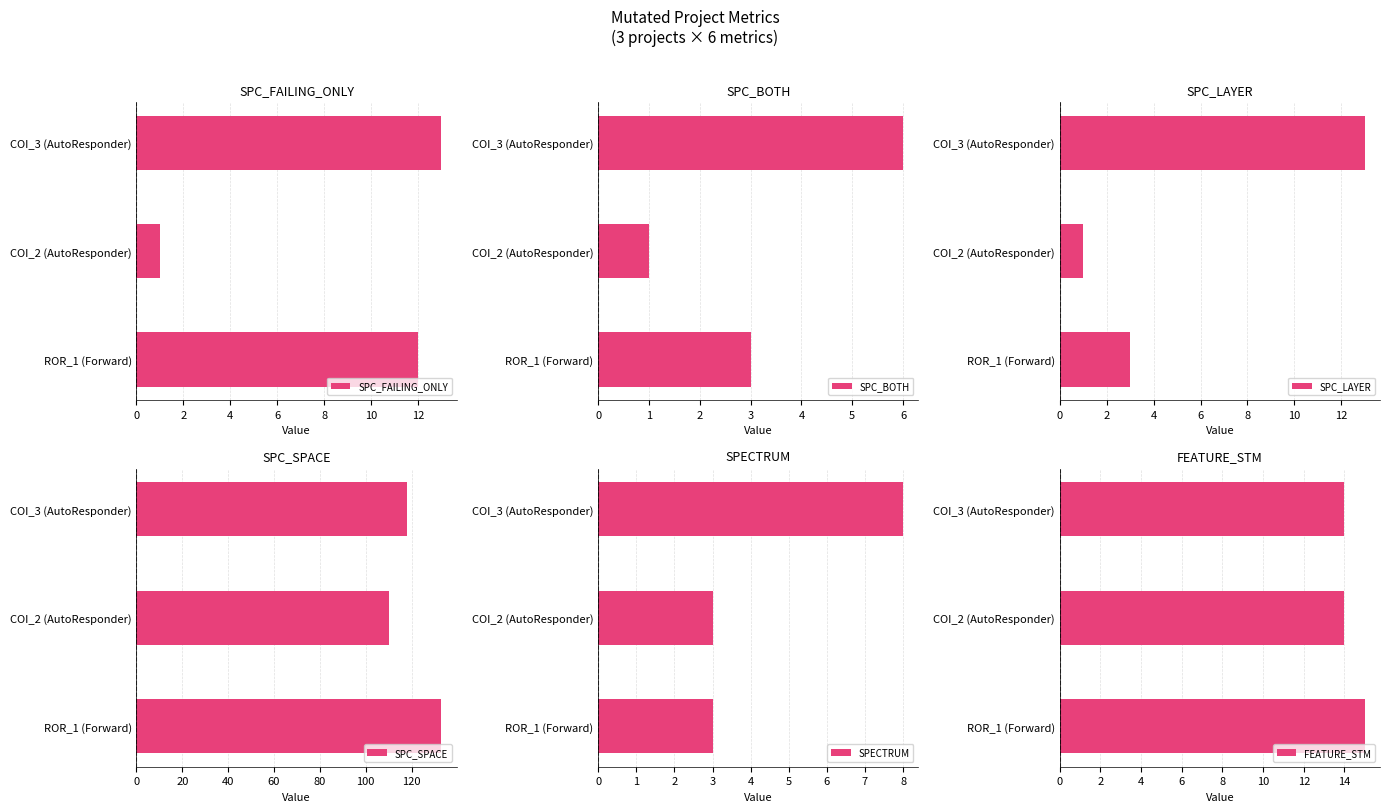

The SPECTRUM series shows 4 at 4. True or false?

False